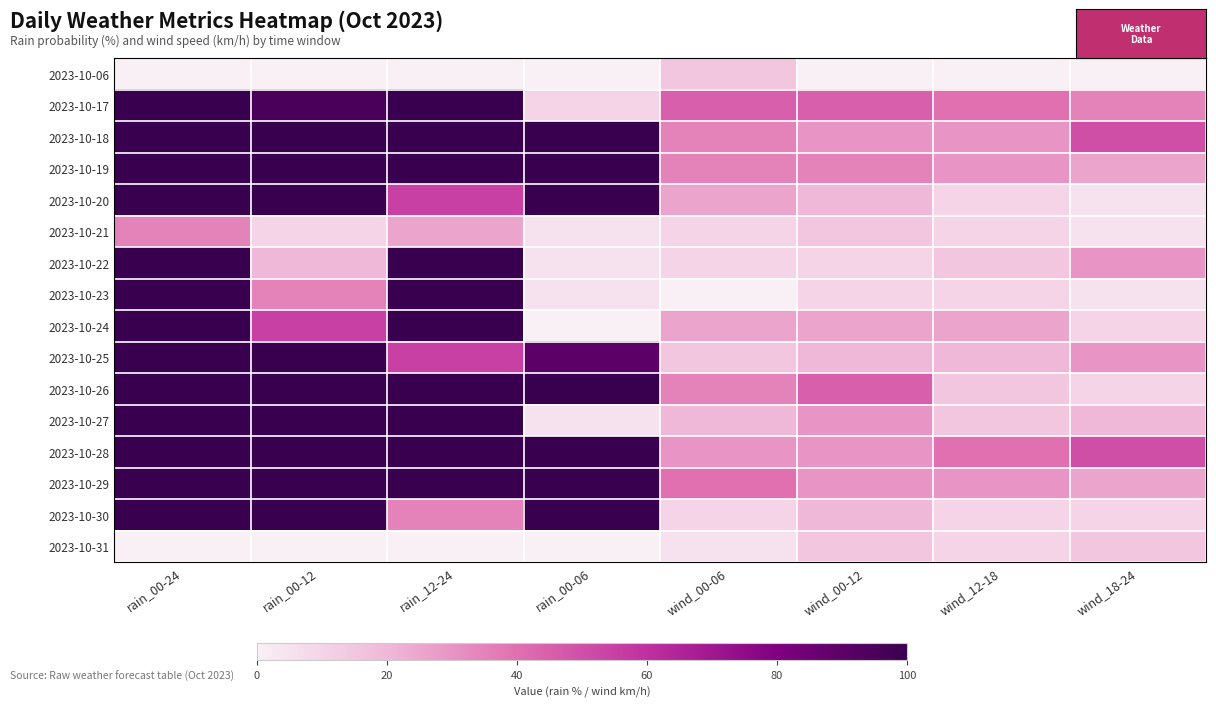

Between wind_00-12 and rain_00-24, which is larger?

wind_00-12